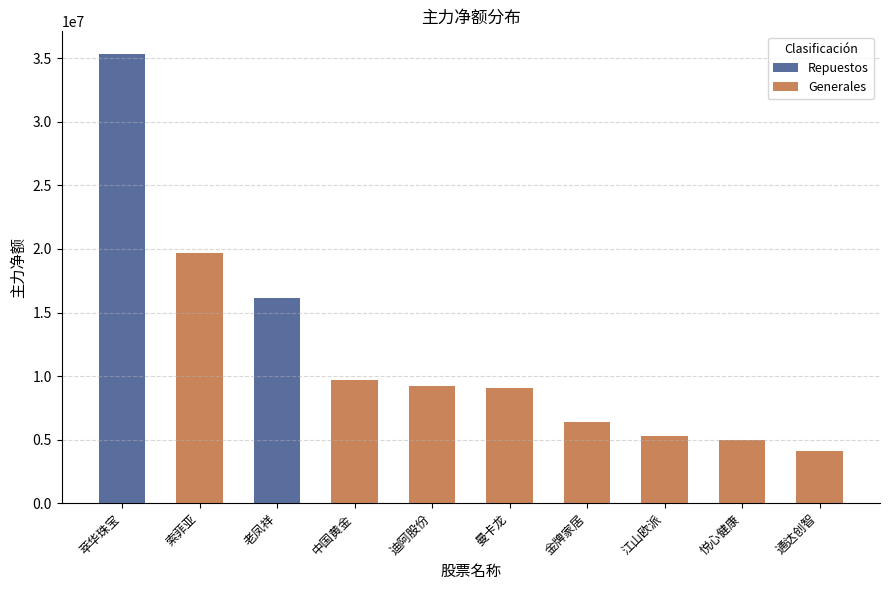

What is the approximate value of Generales at 曼卡龙?

9089384